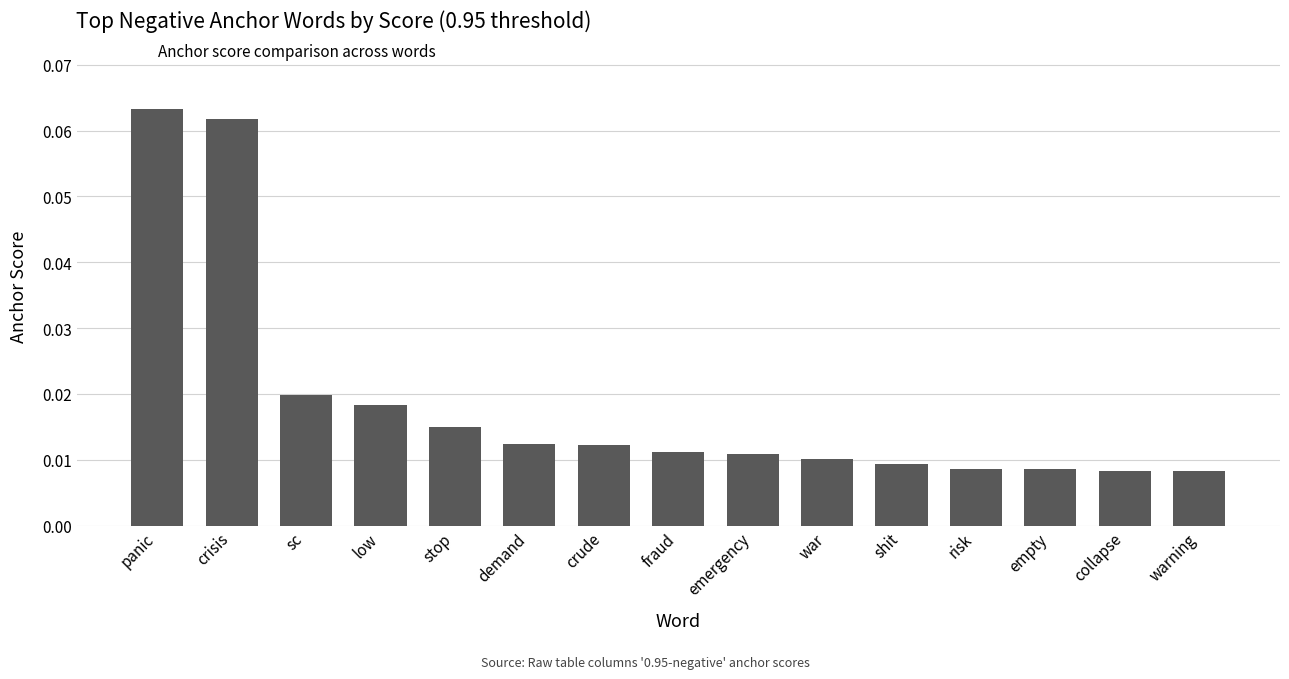

Count the number of categories in the chart.

15